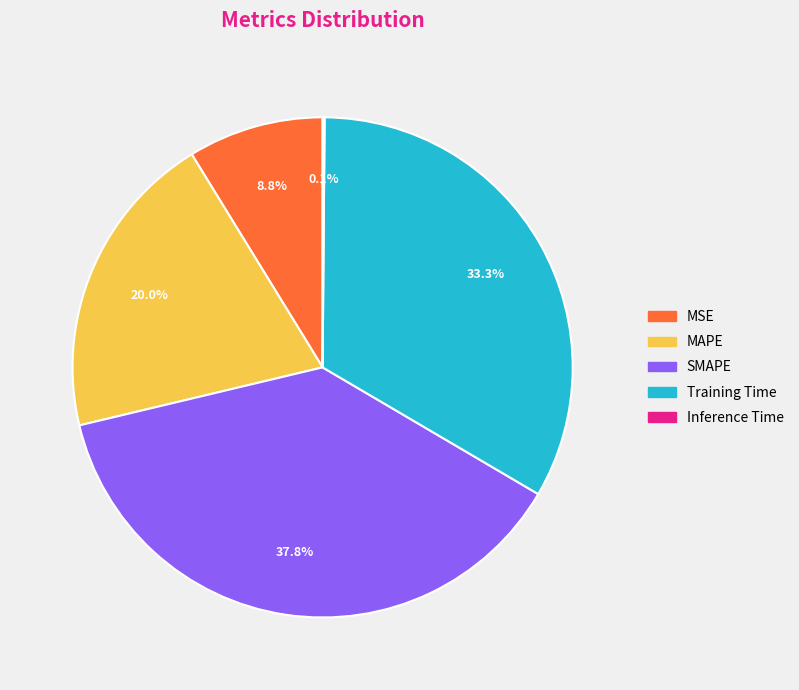

Which has a higher value, SMAPE or Training Time?

SMAPE